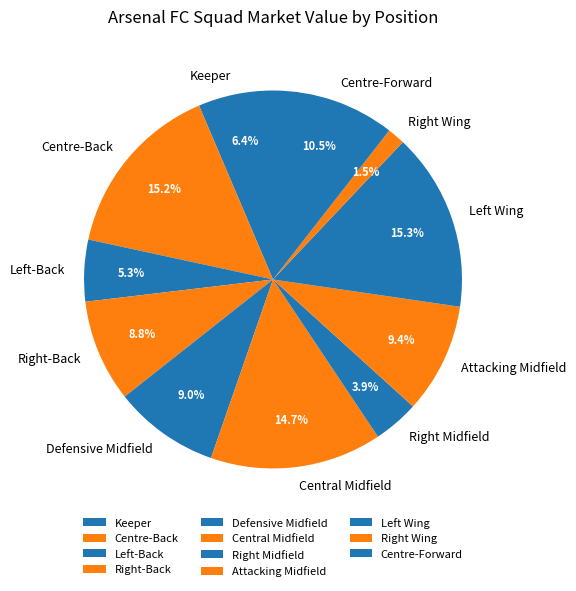

Which category has the smallest portion of the pie?

Right Wing